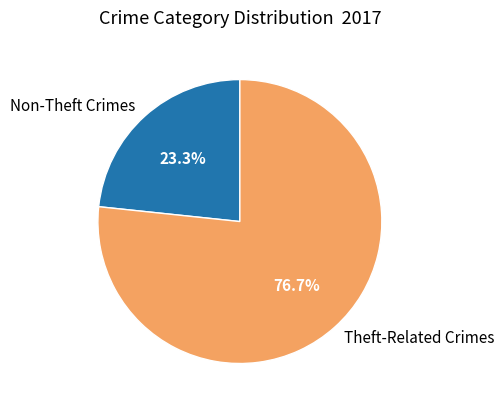

What is the largest slice in the pie chart?

Theft-Related Crimes